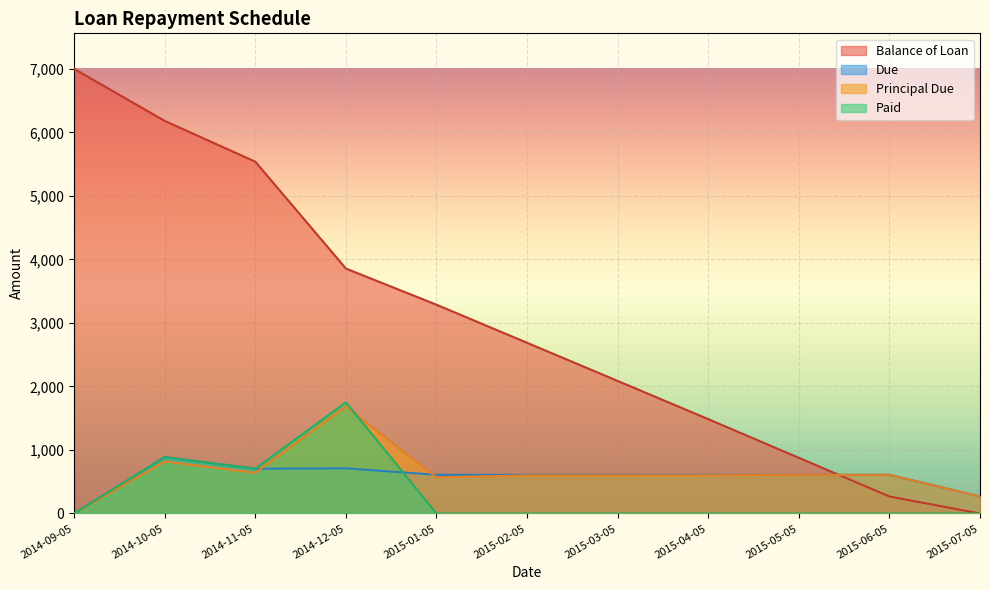

Between which two adjacent categories do Paid and Due first intersect?

2014-12-05 and 2015-01-05